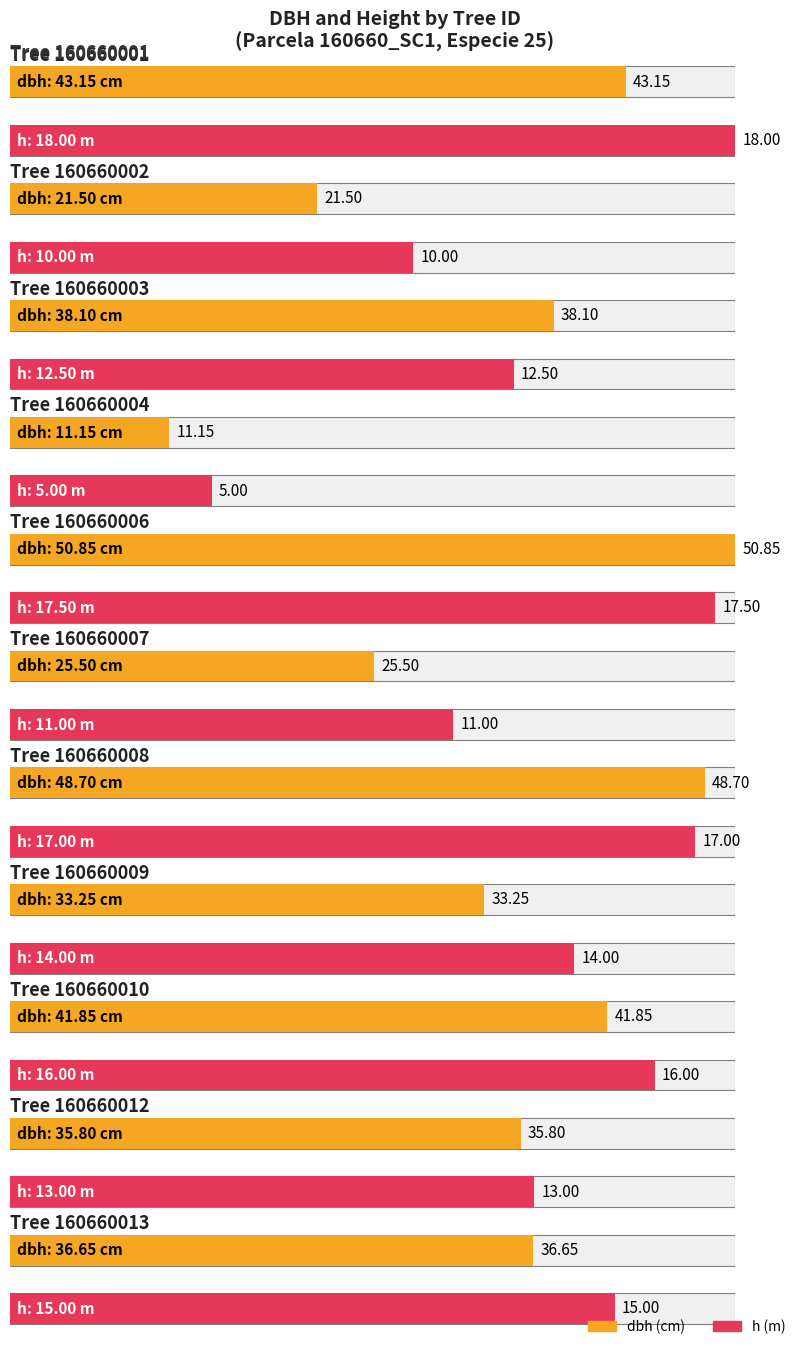

What is the difference between the h values at 160660001 and 160660010?

2.0